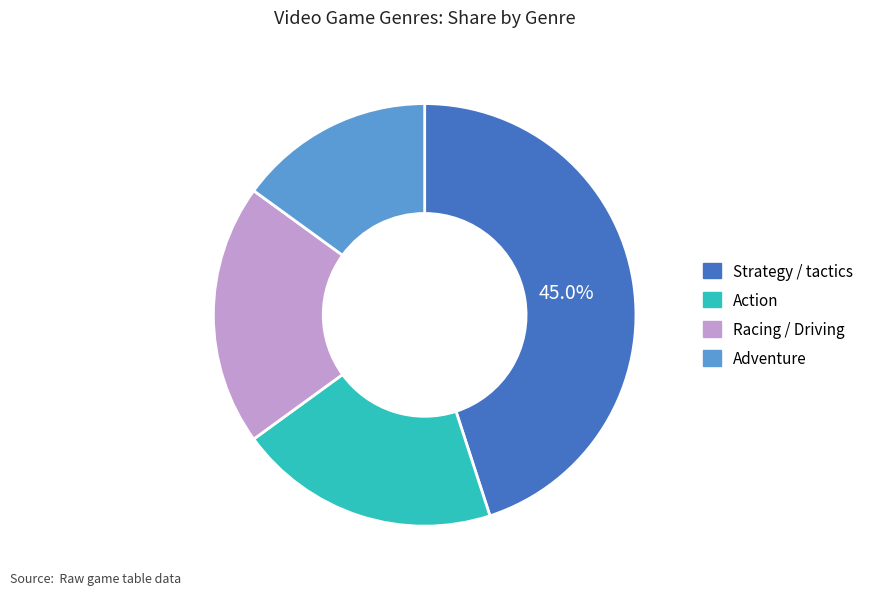

Which slice is the smallest?

Adventure